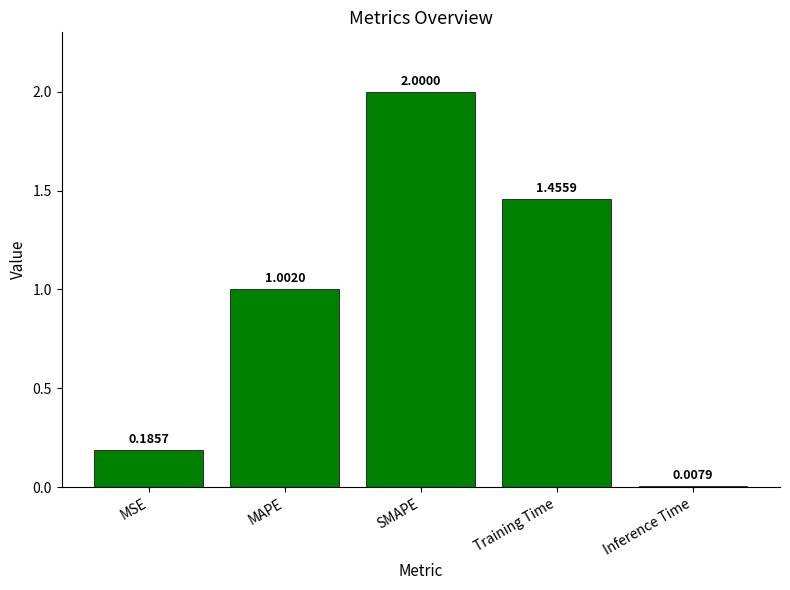

How many data points are less than 1?

2